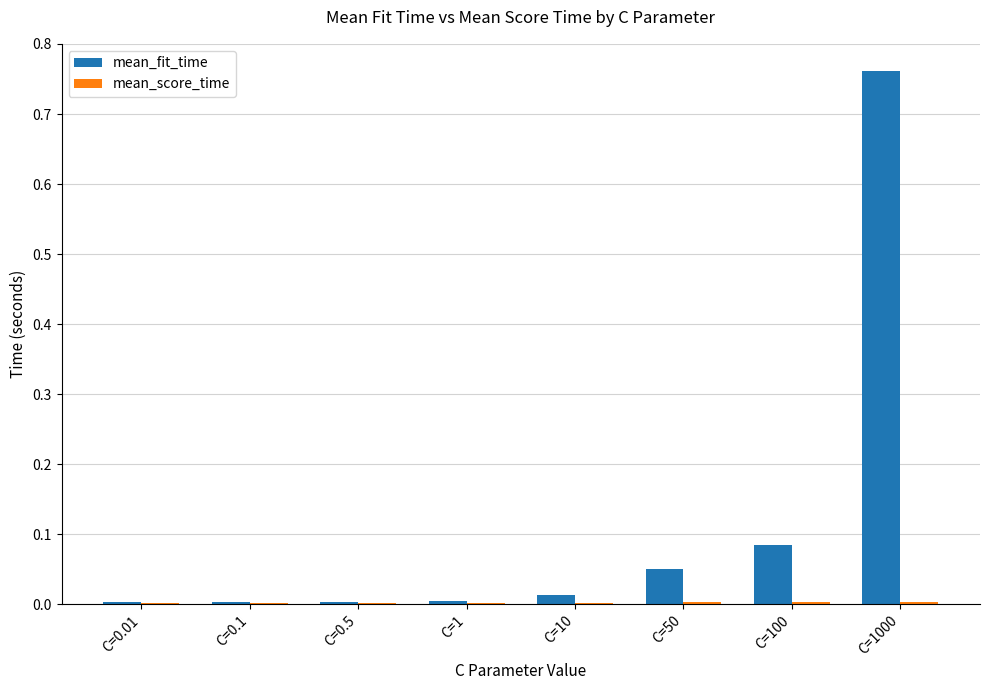

At which category is the sum across all series the highest?

C=1000